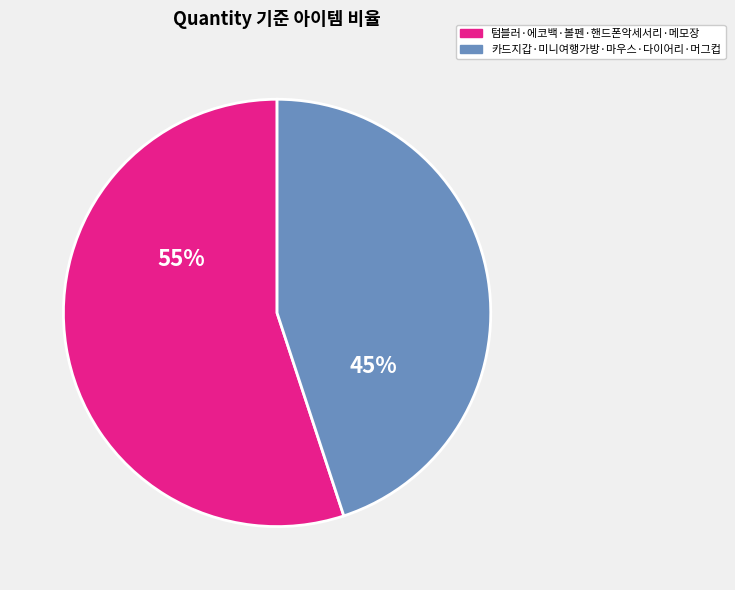

To the nearest percent, what is the average slice percentage?

50%